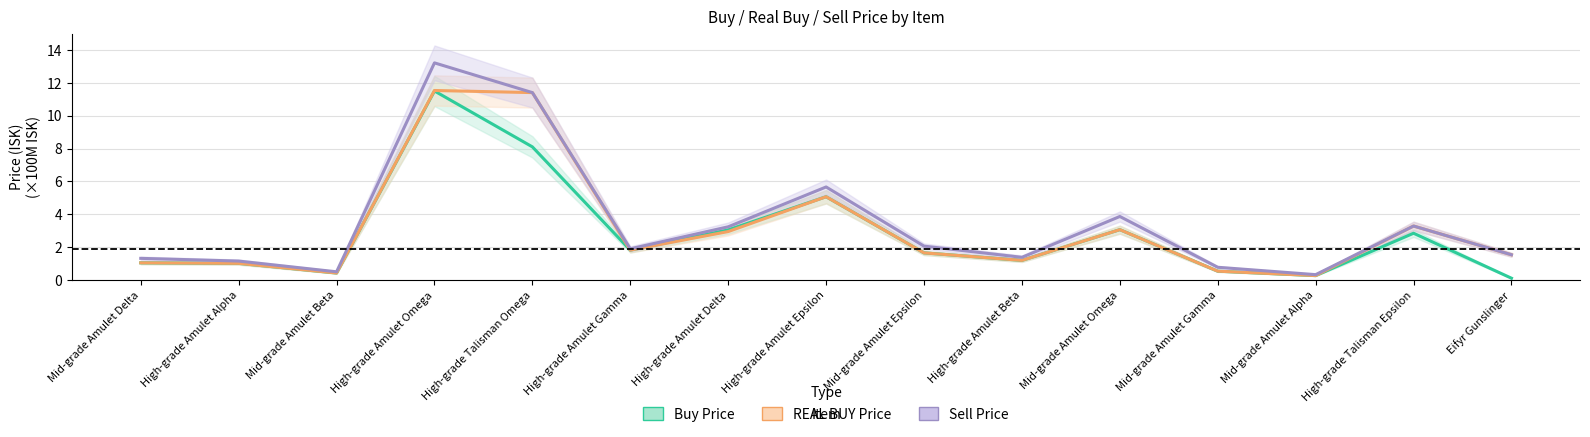

True or false: REAL BUY Price has more than 1 interior local peaks.

True